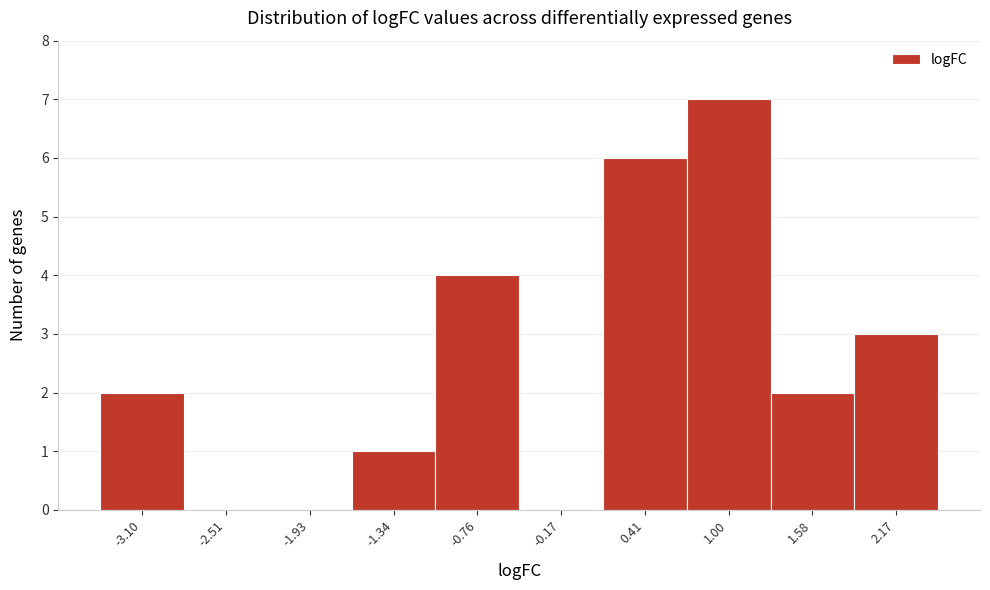

What is the height of the bar covering 1.9 to 2.5 on the x-axis? Neither the bar edges nor the heights are printed on the chart, so give them approximately, as read against the axes.

3